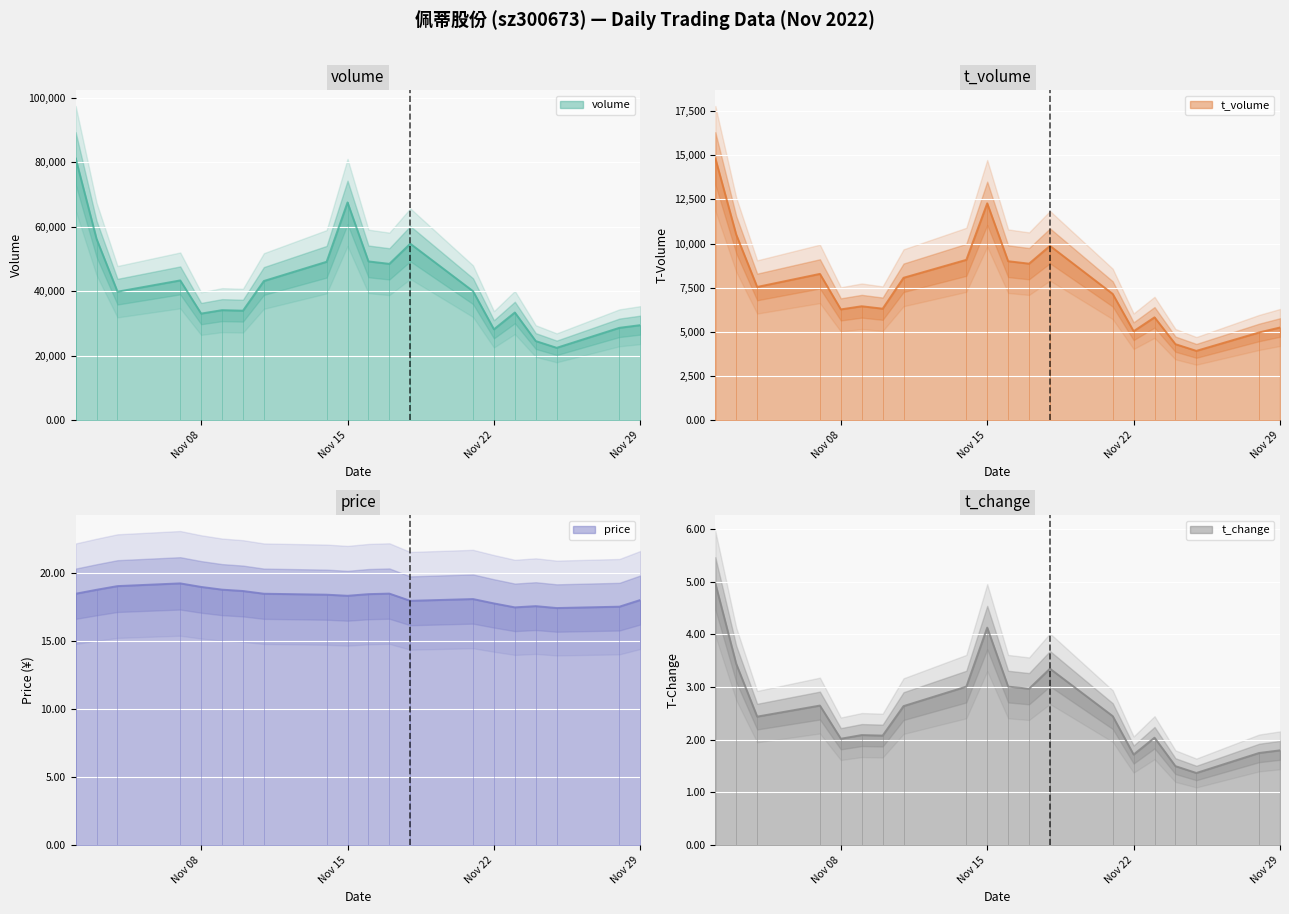

Count the number of data series in this chart.

4